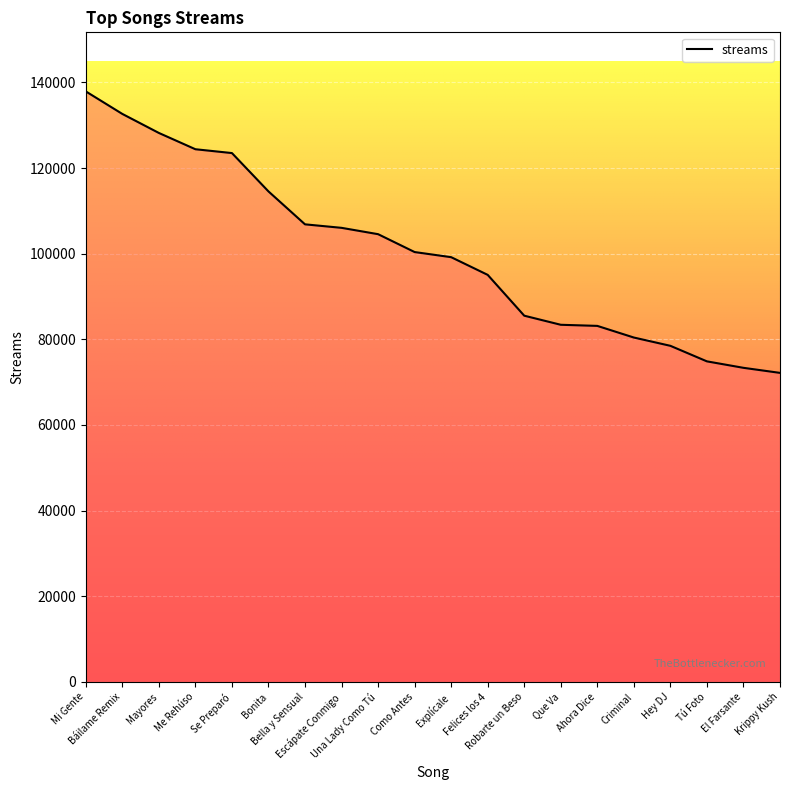

What is the difference between the values at Hey DJ and Bonita?

36056